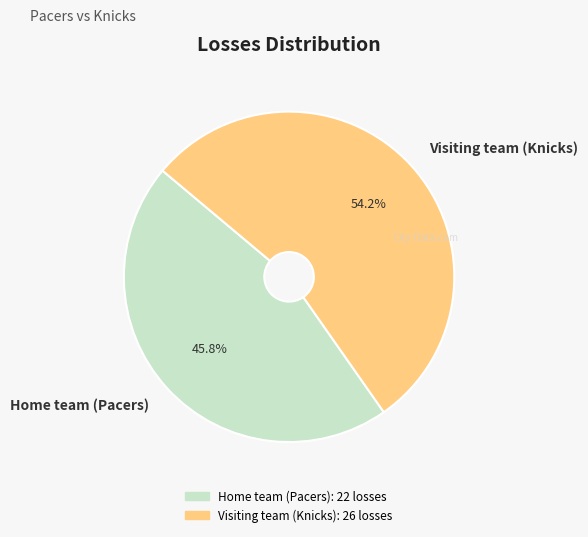

Count the number of slices in the pie.

2